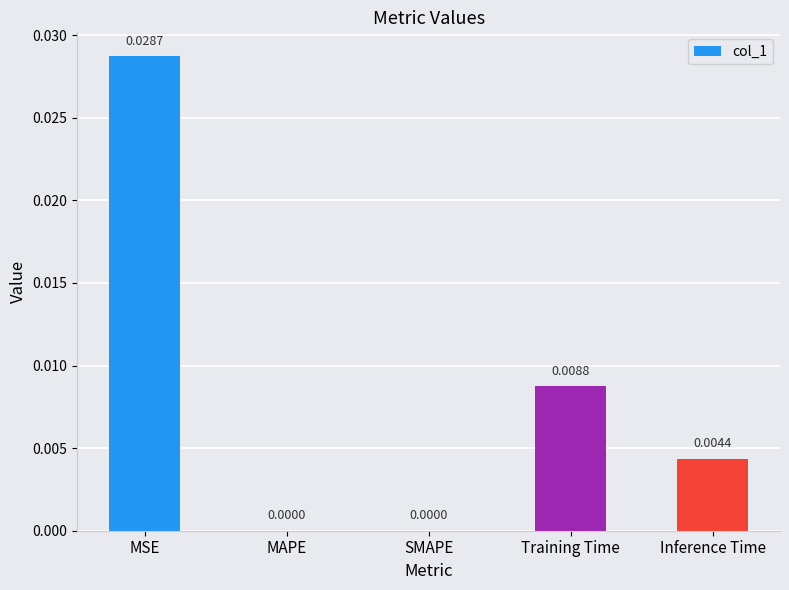

Is it true that the value at SMAPE is 0.0?

True